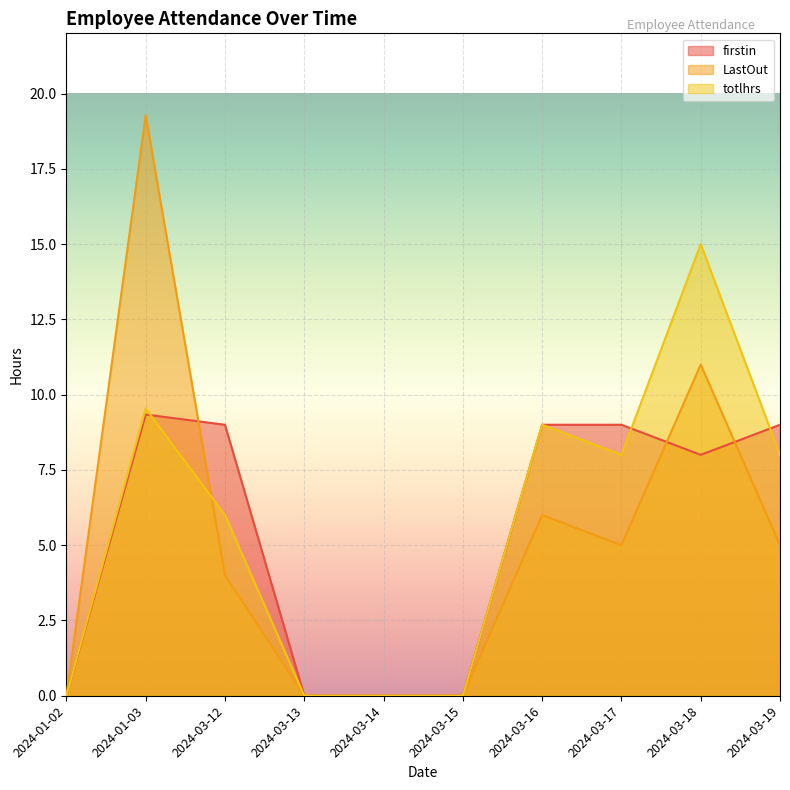

Is the value of LastOut at 2024-03-16 greater than the value of totlhrs at 2024-03-19?

No